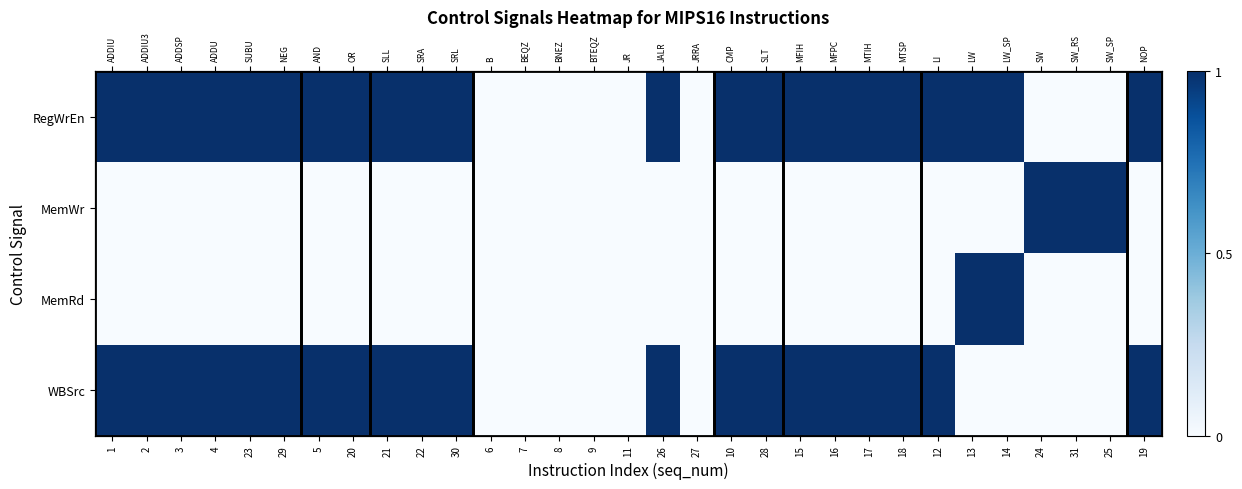

At which category is the sum across all series the highest?

1